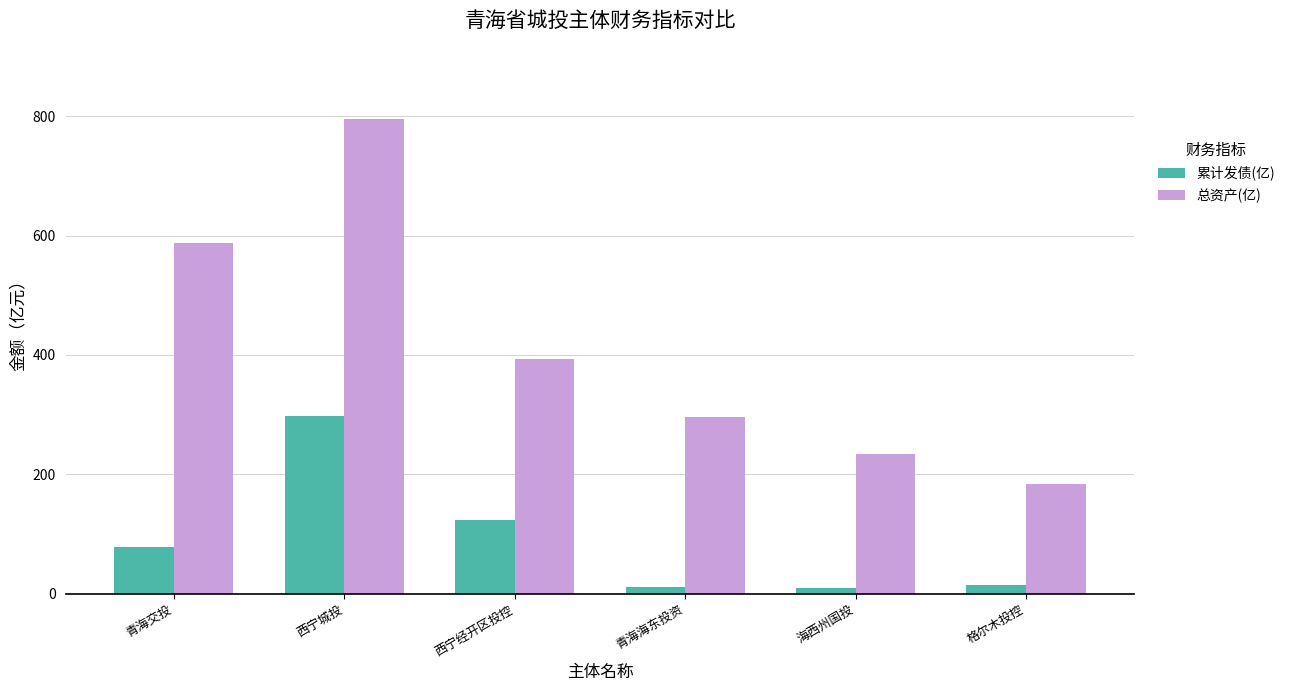

At which label does 总资产(亿) first exceed 393?

青海交投